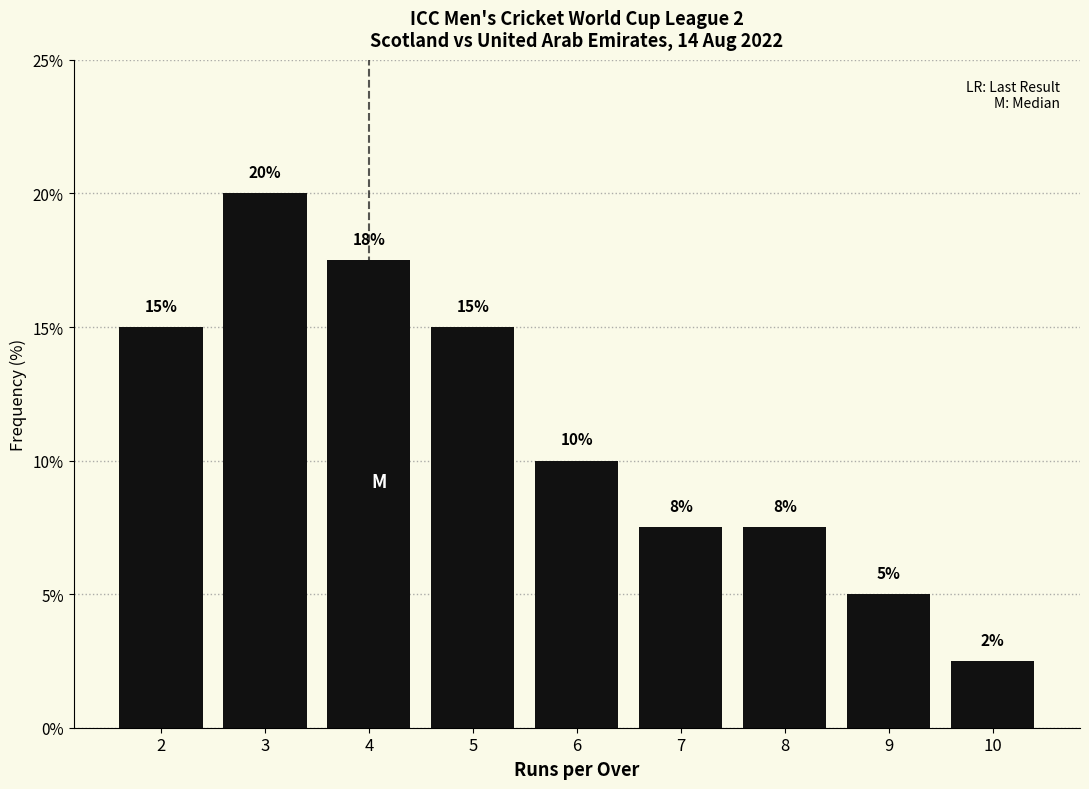

What is the difference between the values at 9 and 2?

10.0